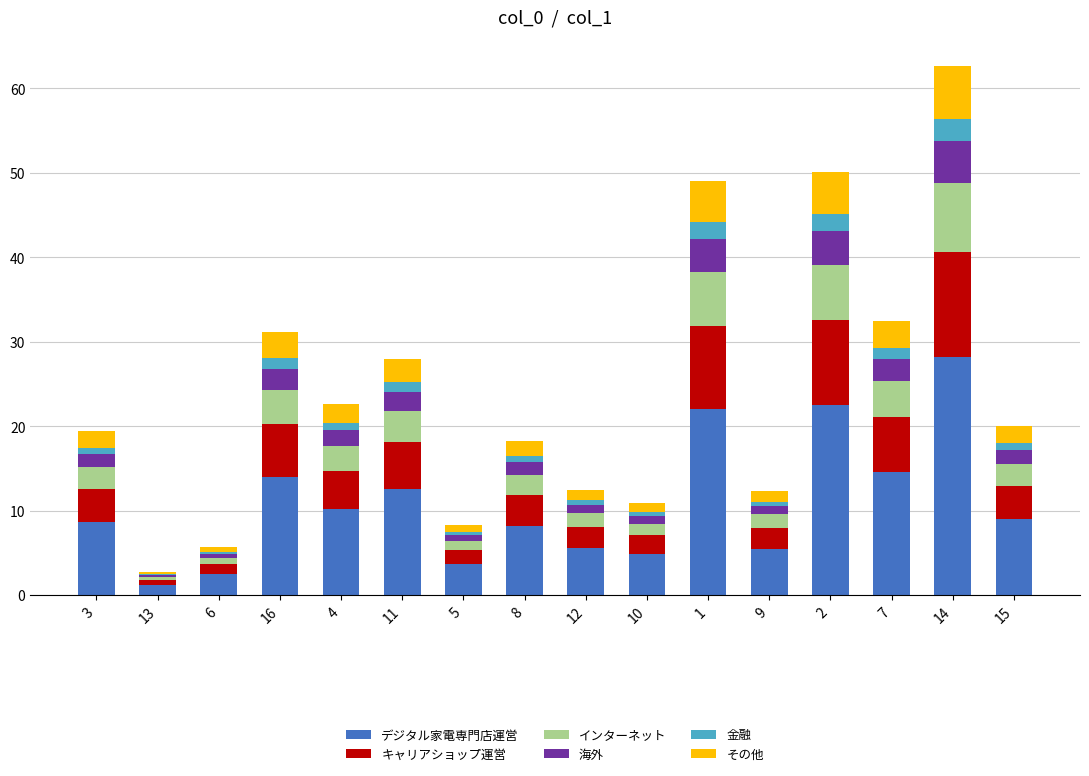

The value of デジタル家電専門店運営 at 11 is 18.0. True or false?

False